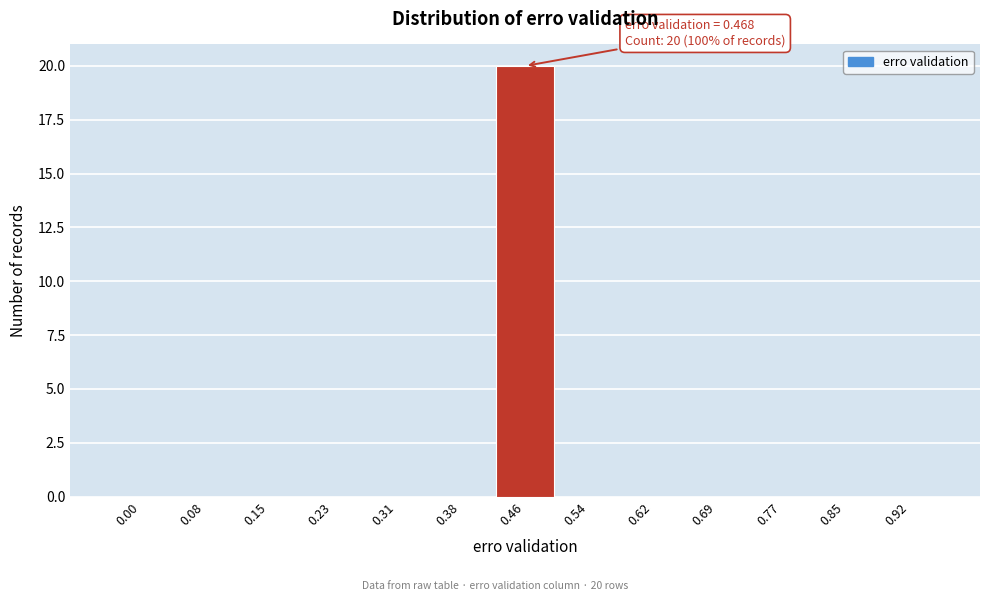

Reading left to right, extract all data points from this chart.

0.00=0	0.08=0	0.15=0	0.23=0	0.31=0	0.38=0	0.46=20	0.54=0	0.62=0	0.69=0	0.77=0	0.85=0	0.92=0